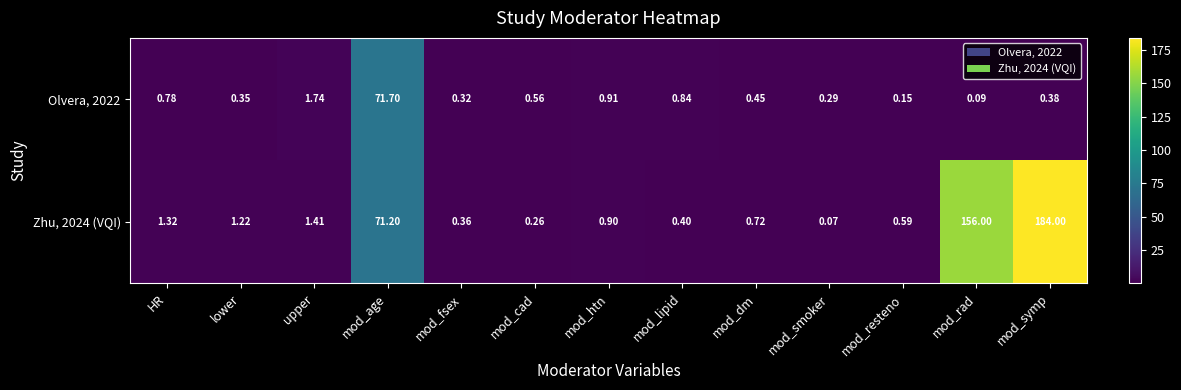

Rank the categories by Zhu, 2024 (VQI) value from highest to lowest.

mod_symp, mod_rad, mod_age, upper, HR, lower, mod_htn, mod_dm, mod_resteno, mod_lipid, mod_fsex, mod_cad, mod_smoker